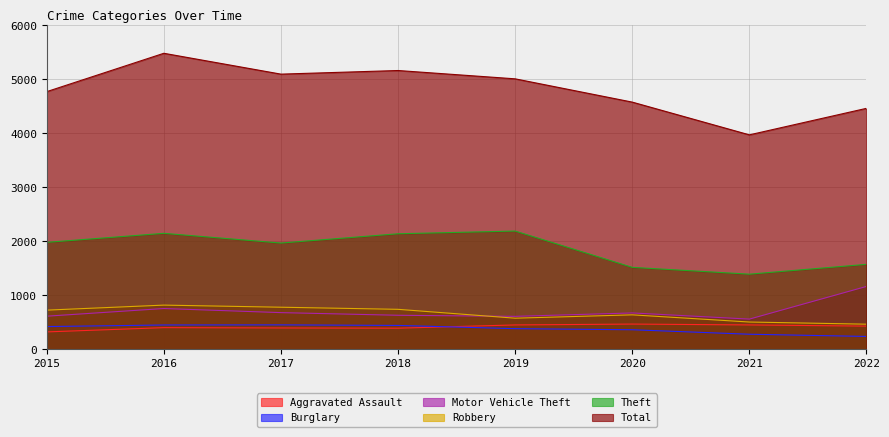

True or false: Total has a value of 7546 at 2017.

False